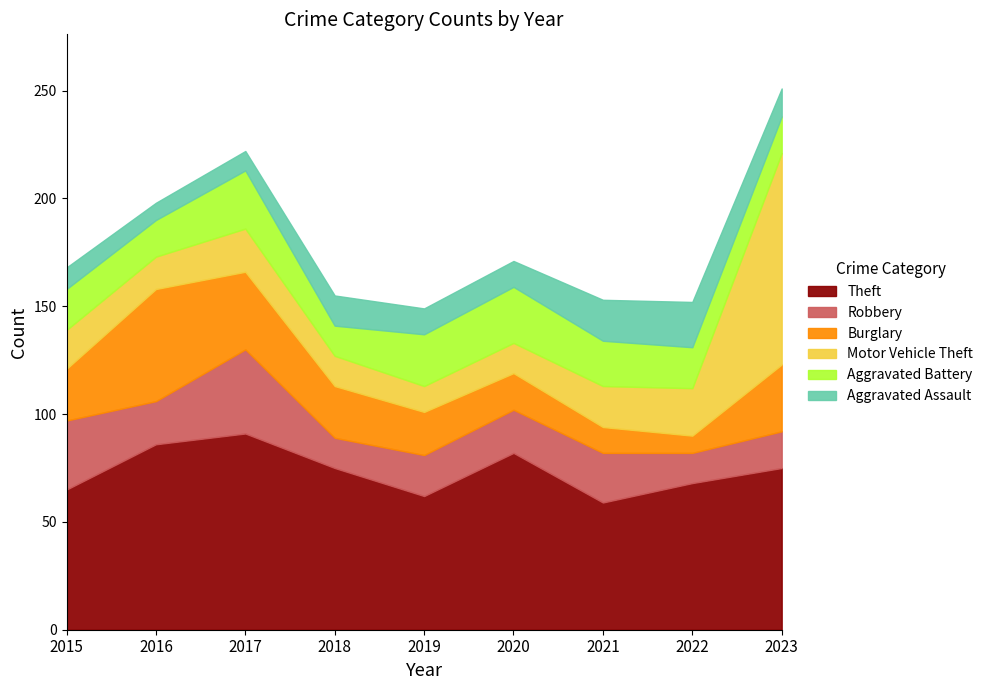

Where do Theft and Motor Vehicle Theft first cross each other?

2022 and 2023